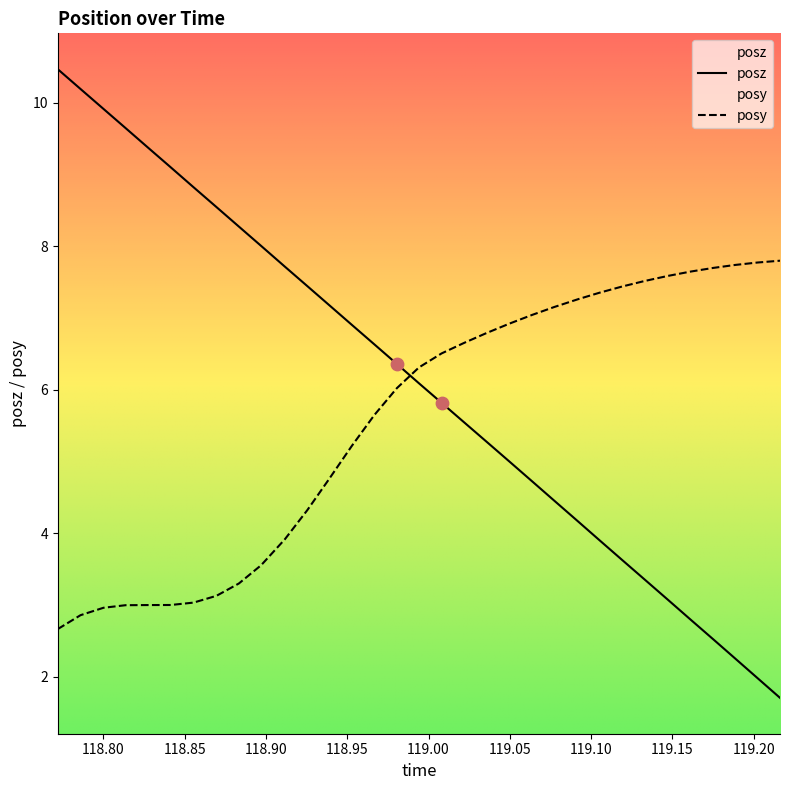

Which series has the largest Y range (max minus min)?

posz